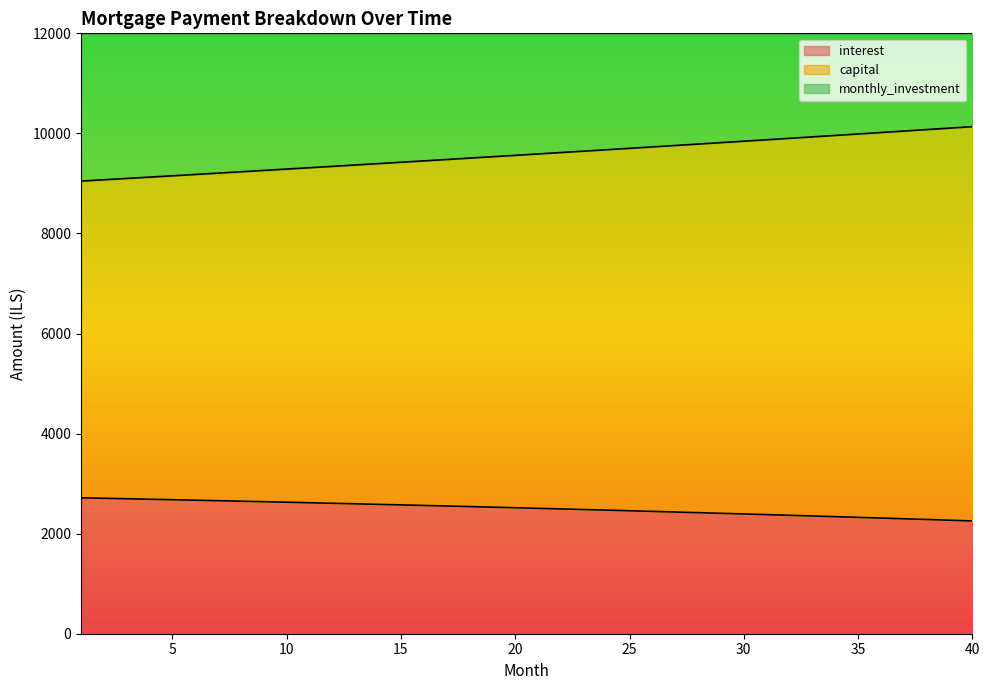

What value does the interest series have at 7?

2658.7